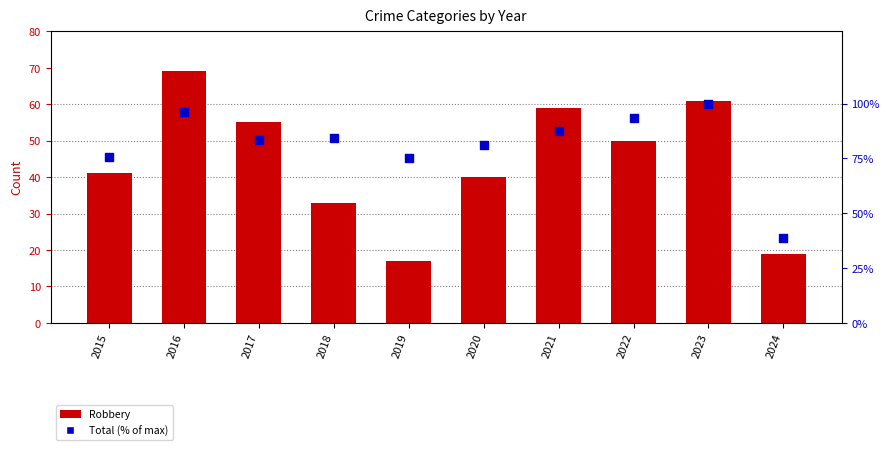

Which series reaches the maximum Y coordinate?

Total (% of max)